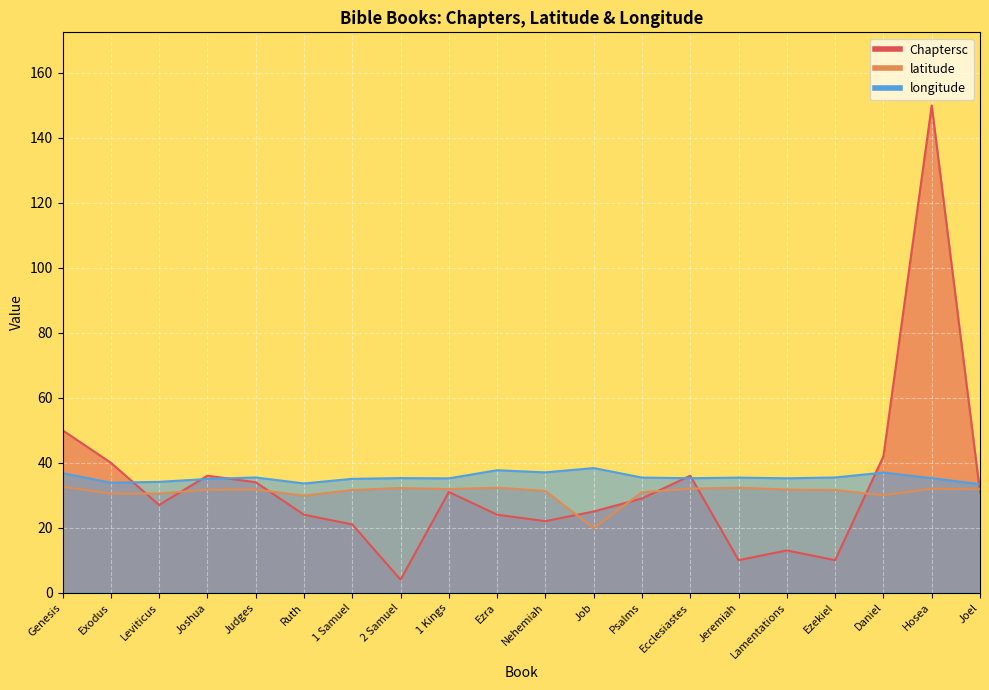

At which category does latitude reach its first local peak?

Judges